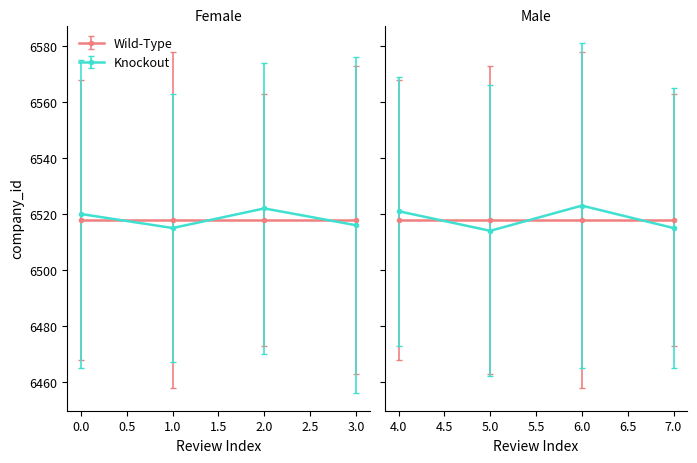

True or false: company_id and Review Index cross at least once.

False